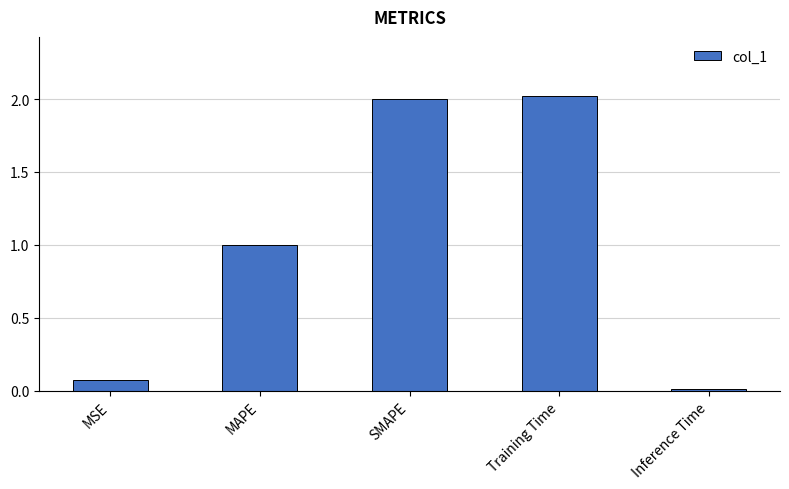

What is the sum of all values?

5.1